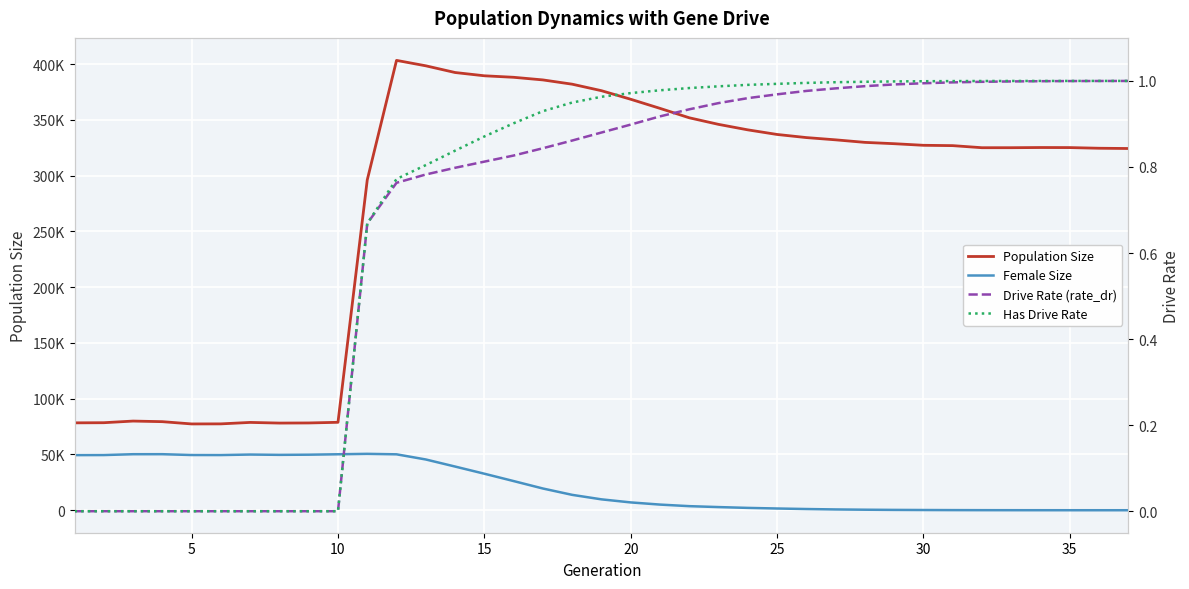

What is the total value across all series at 10?

128999.0